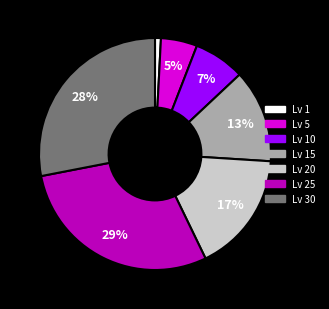

How many segments does this pie chart have?

7